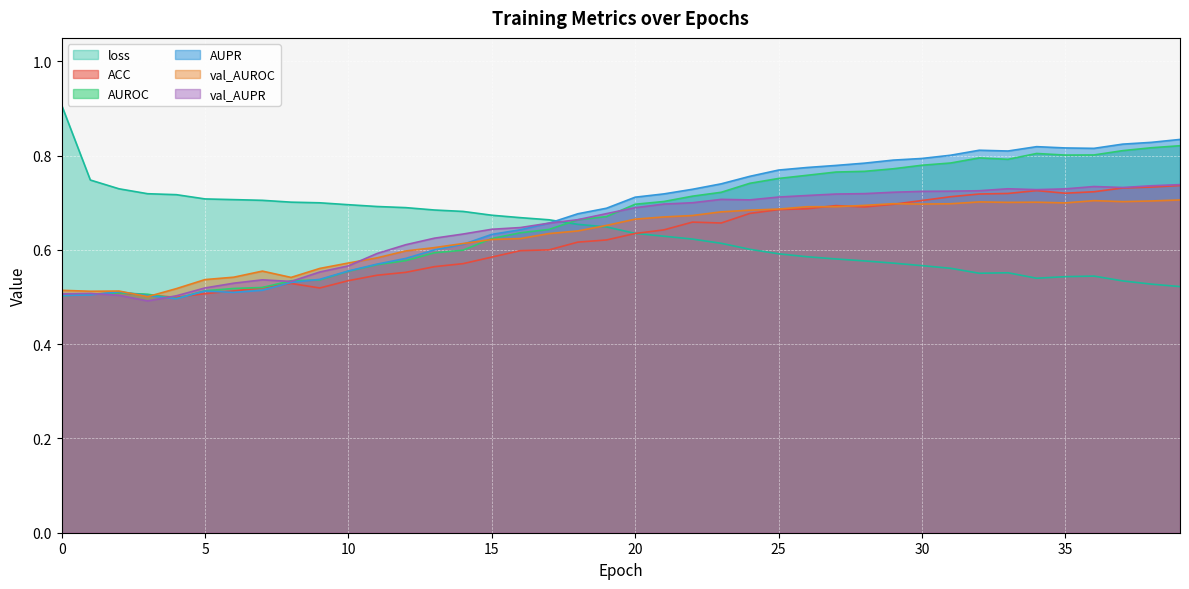

Which series changed the most between 8 and 15?

val_AUPR